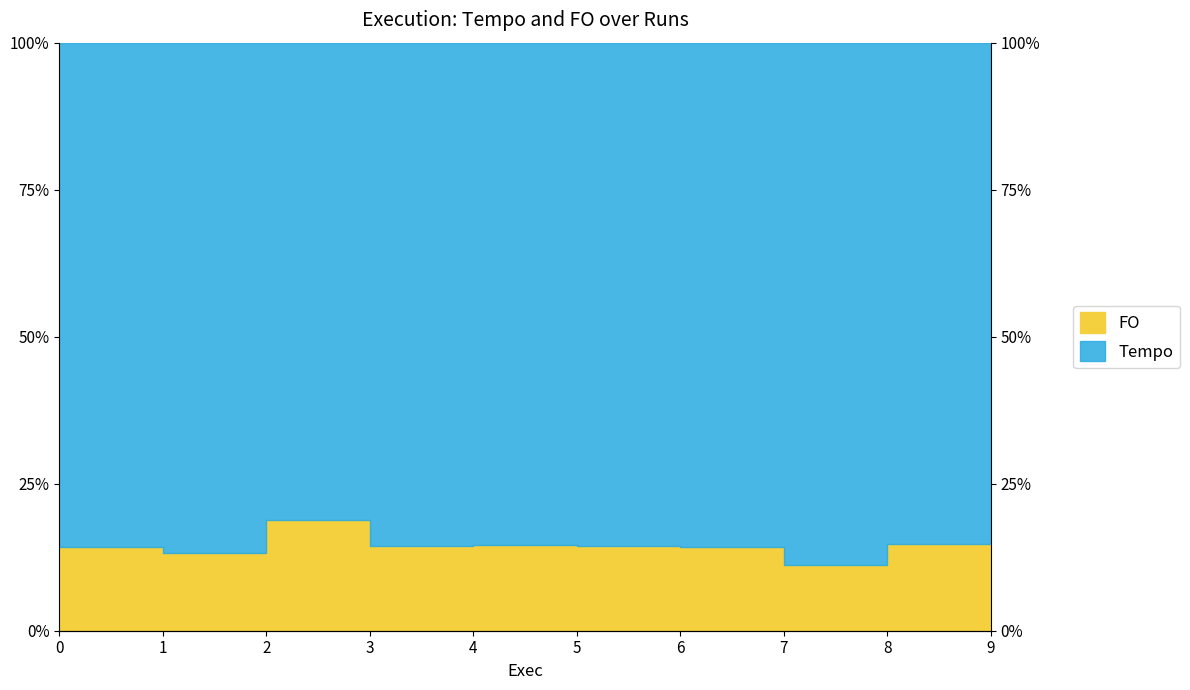

Reading left to right, transcribe all the data shown in this chart.

0=14.3	1=13.2	2=18.9	3=14.3	4=14.6	5=14.4	6=14.2	7=11.1	8=14.7	9=14.7